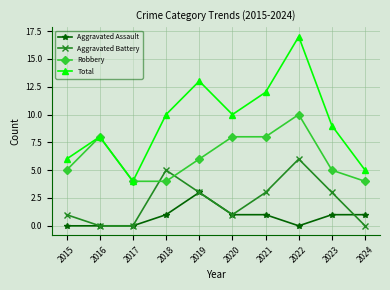

What are all the series names shown in the legend?

Aggravated Assault, Aggravated Battery, Robbery, Total